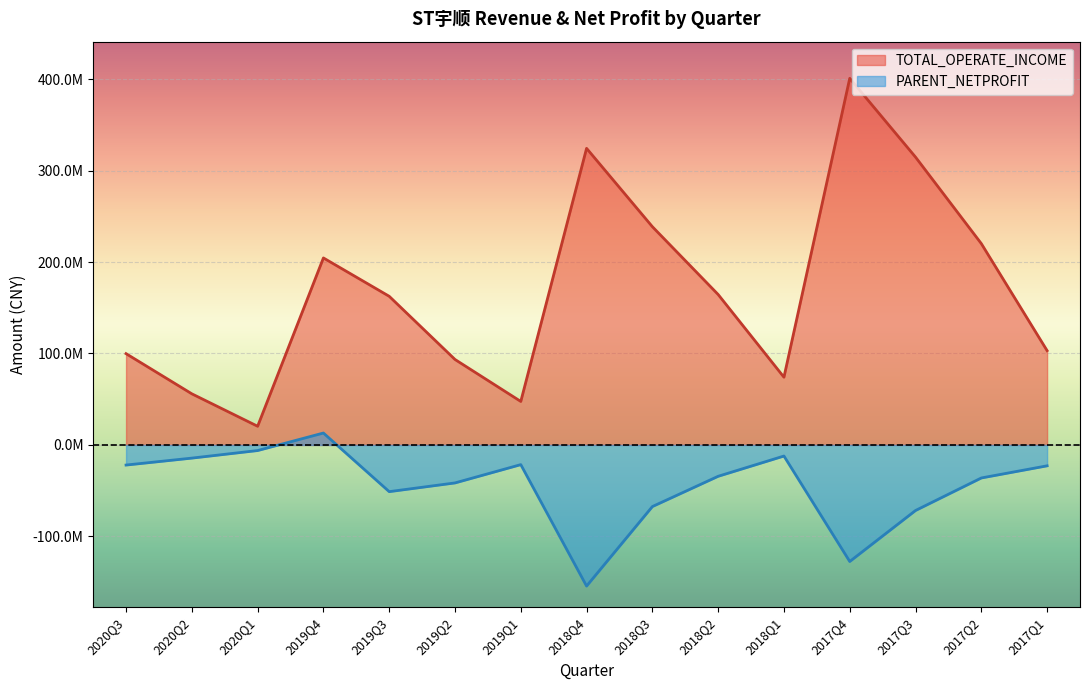

At which category does the chart reach its peak across all series?

2017Q4